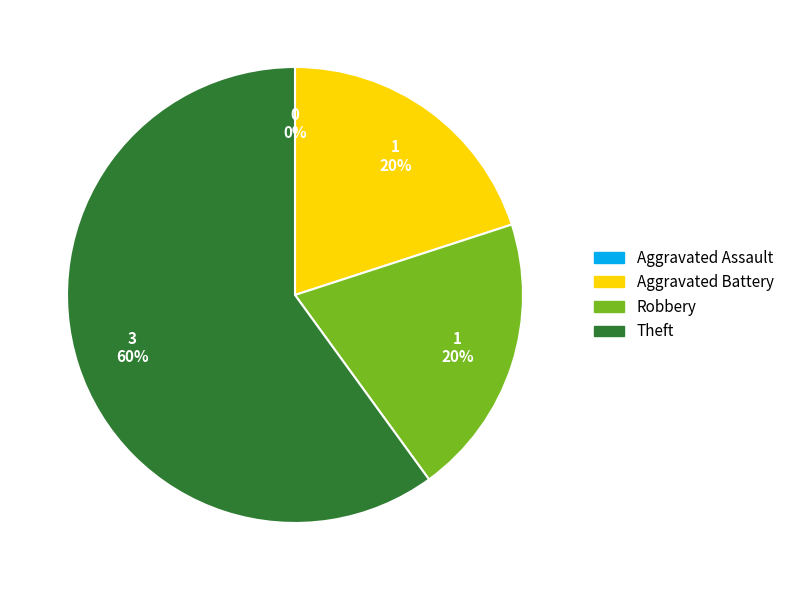

Which slice is the largest?

Theft